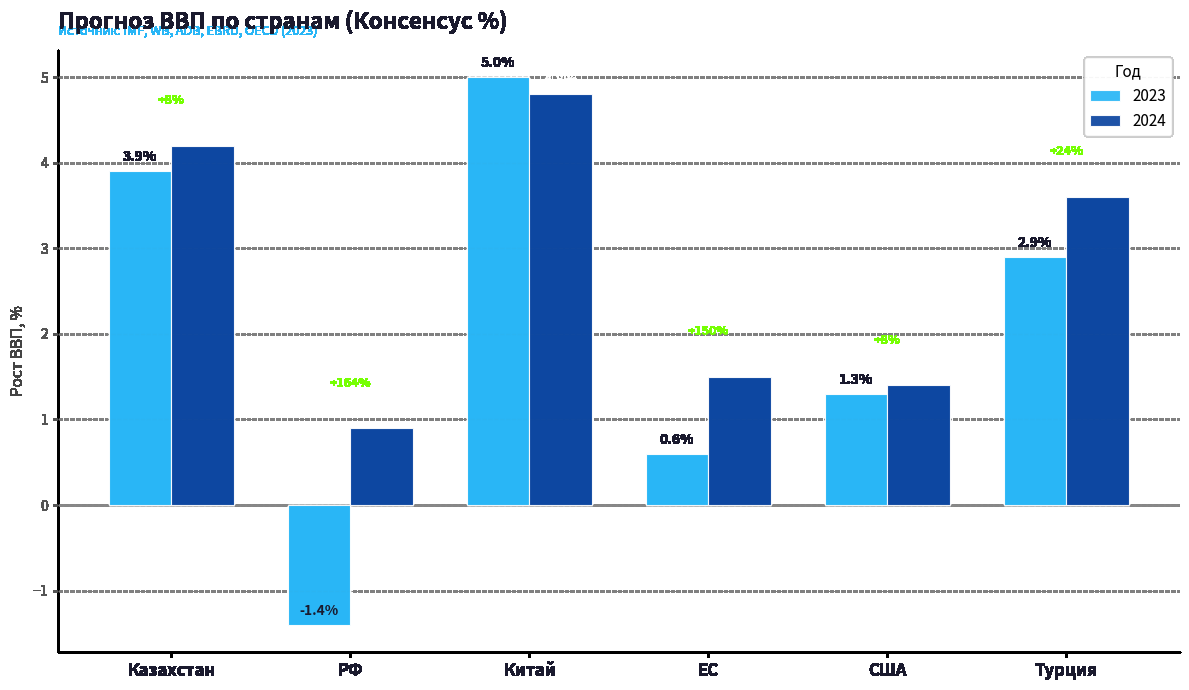

What are all the series names shown in the legend?

2023, 2024